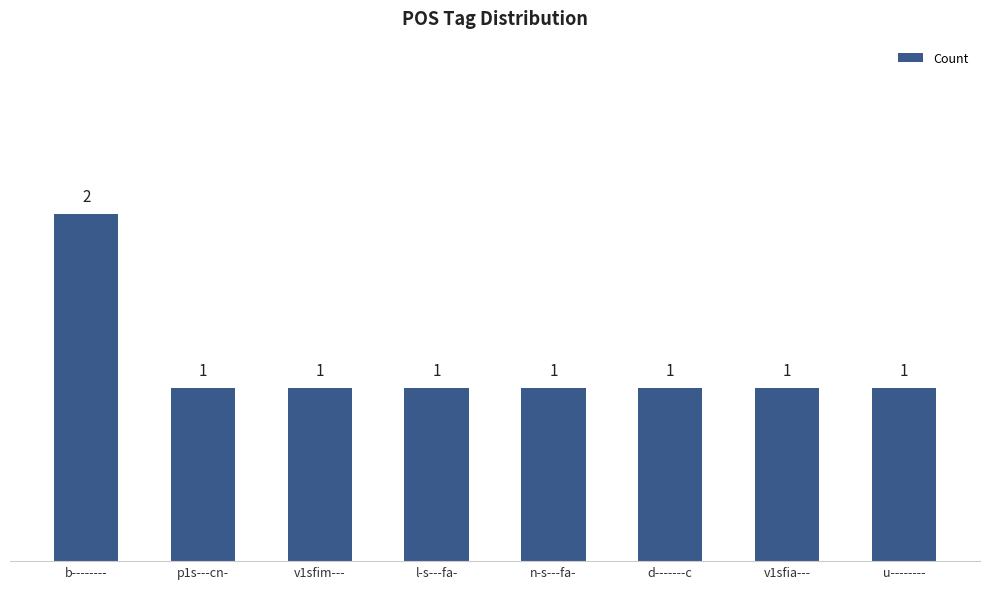

Count the values in the range 1 to 2.

8